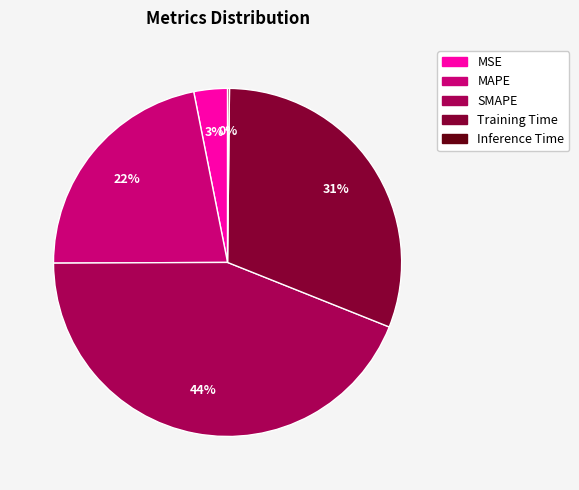

Is the sum of MSE and MAPE greater than half?

No